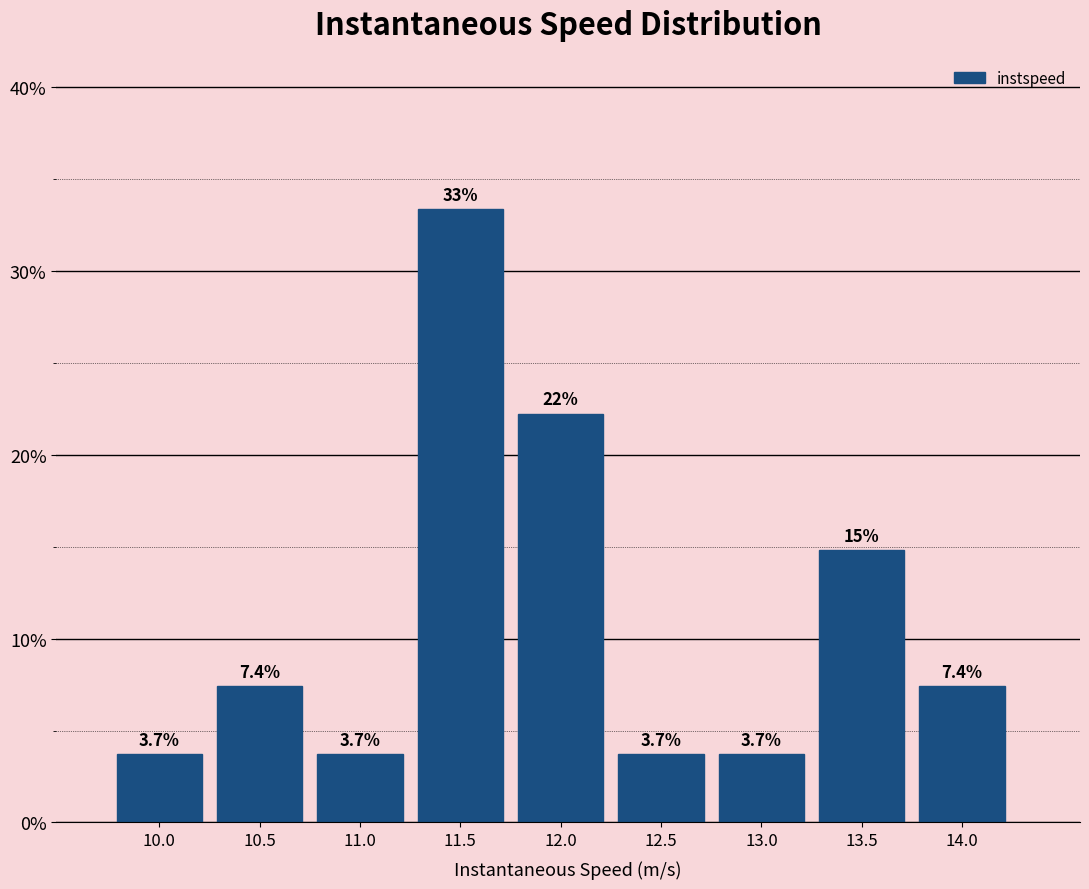

Reading right to left, list all the values displayed in this chart.

7.4	14.8	3.7	3.7	22.2	33.3	3.7	7.4	3.7